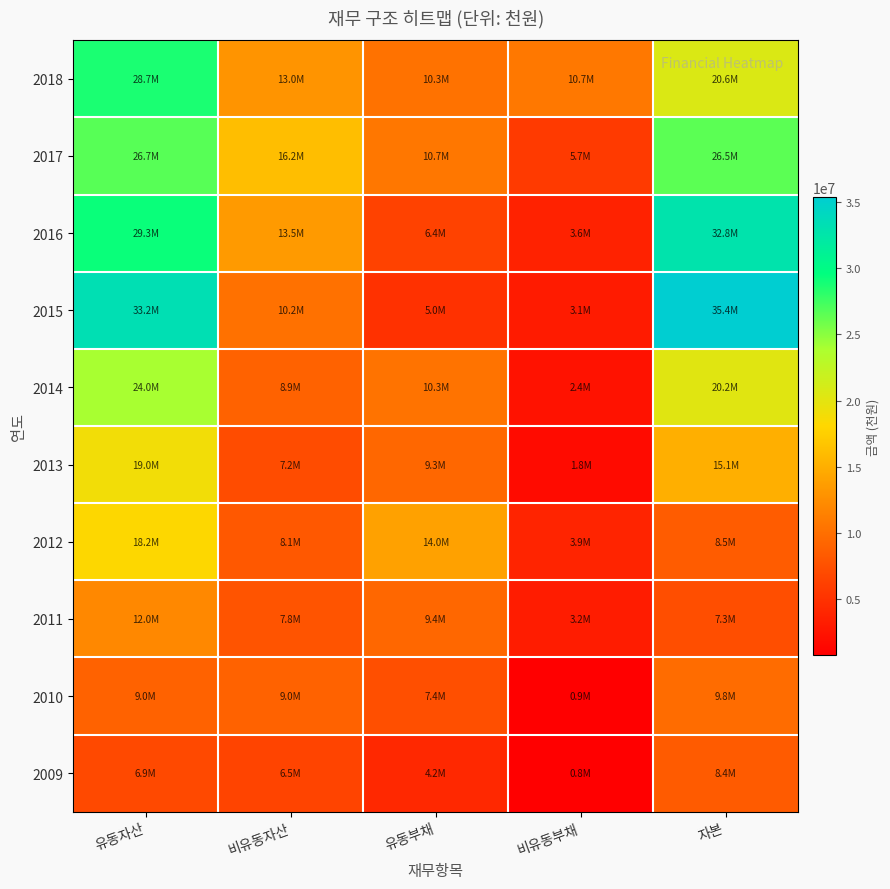

What is the total value across all series at 비유동자산?

100396215